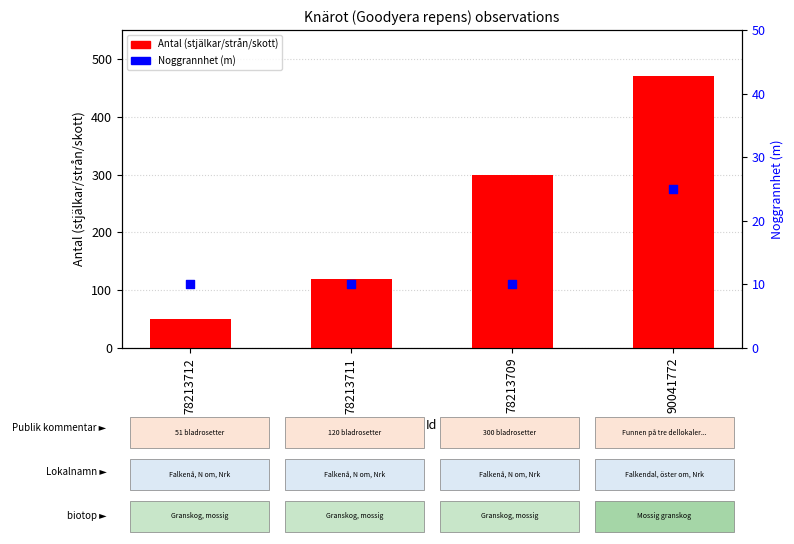

Which series contains the highest Y value?

Antal (stjälkar/strån/skott)